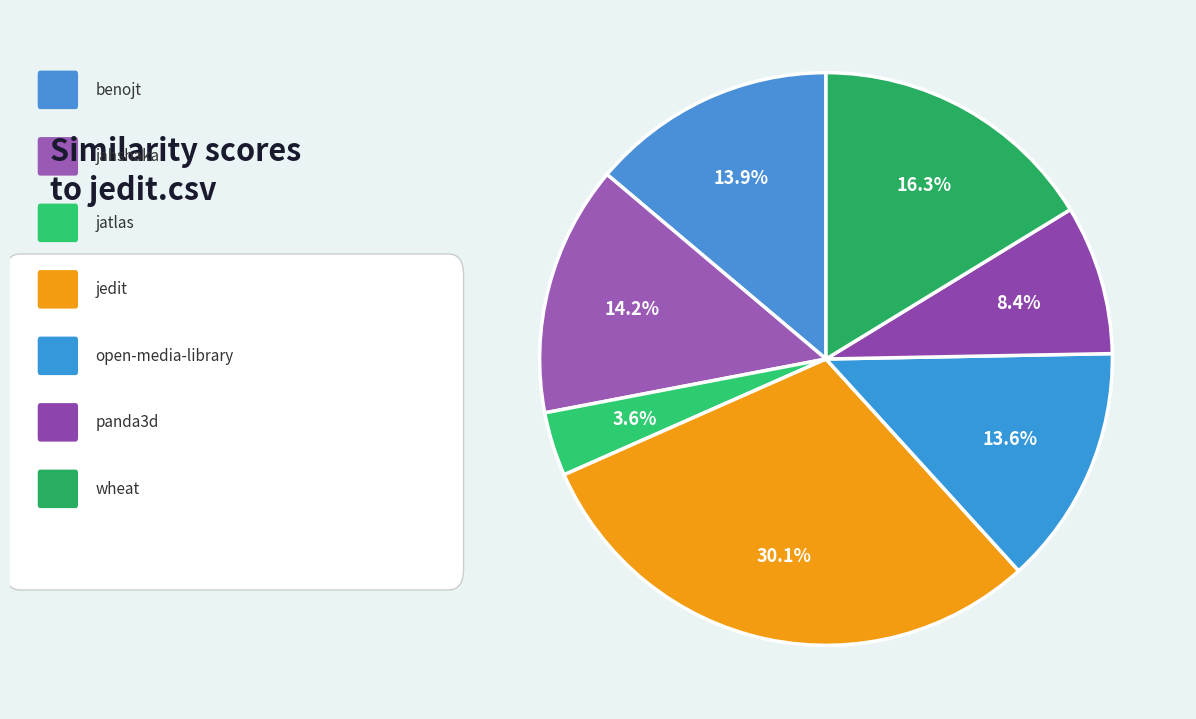

Does any single category account for the majority?

No